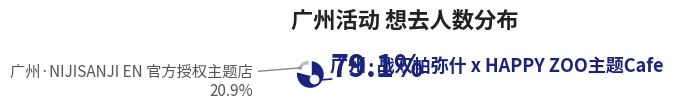

What percentage is NOT represented by 广州·NIJISANJI EN 官方授权主题店?

79.1%